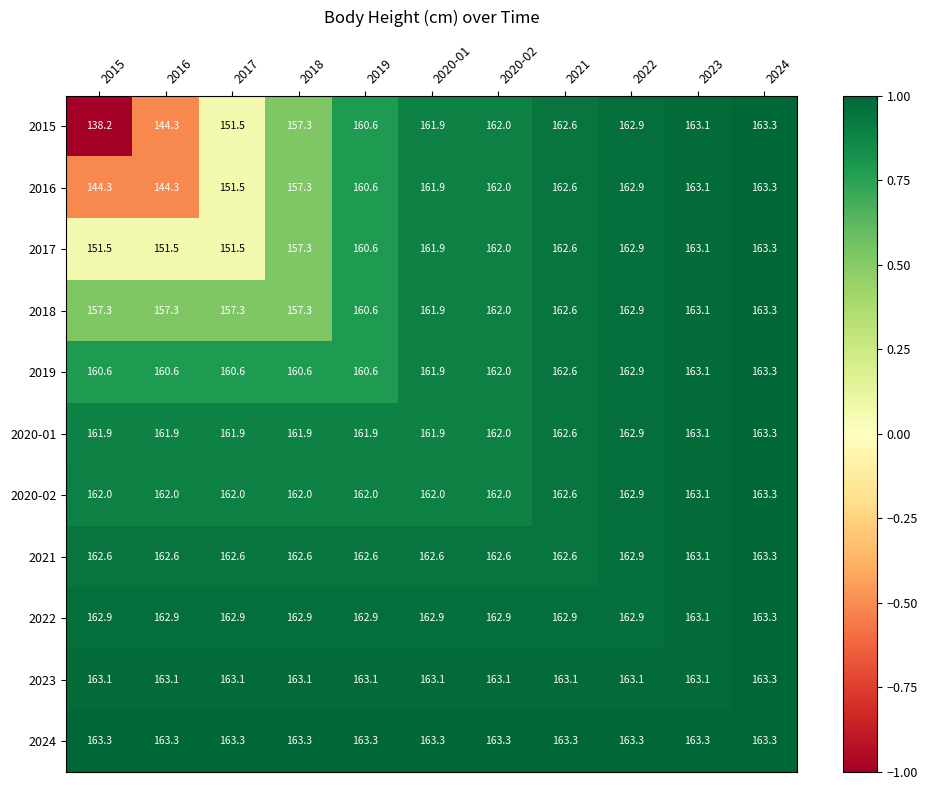

What is the approximate value of 2019 at 2021?

162.6